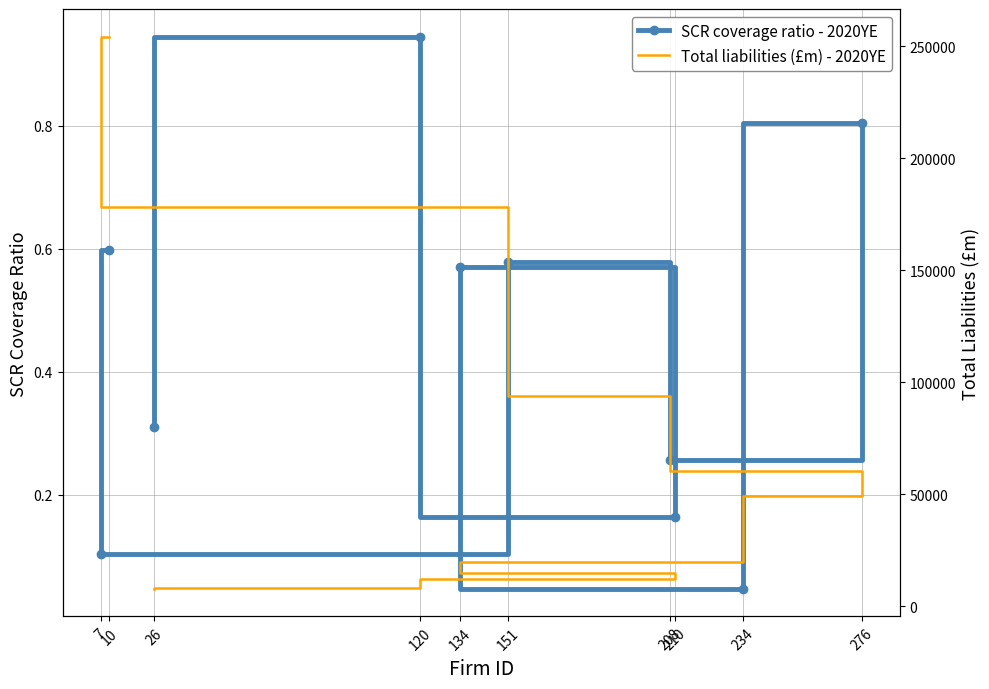

At how many categories does at least one series exceed 148424?

2